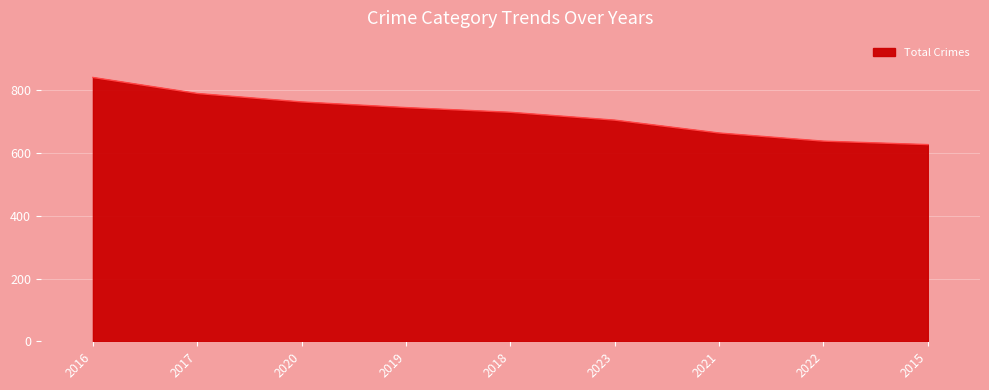

What is the maximum value shown in the chart?

841